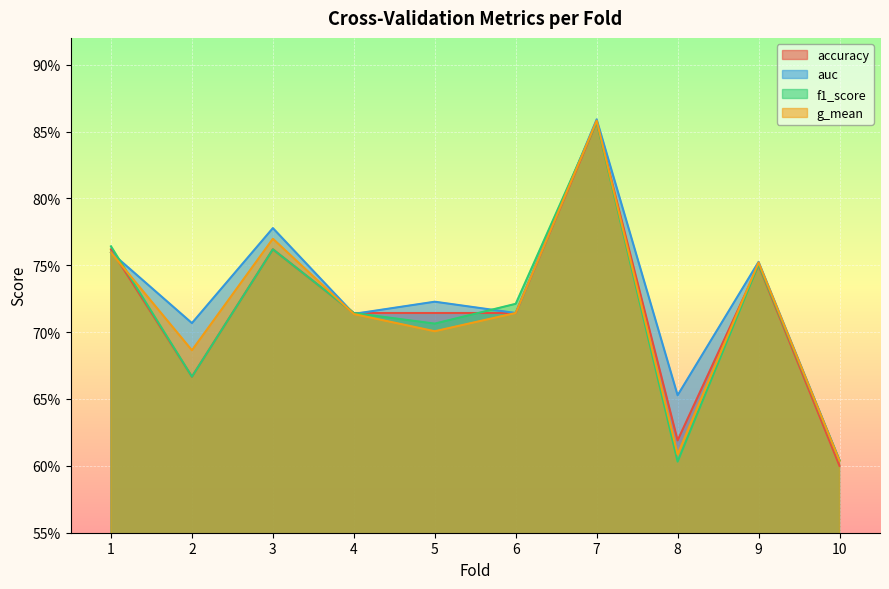

What is the sum of the g_mean values at 2 and 9?

1.4